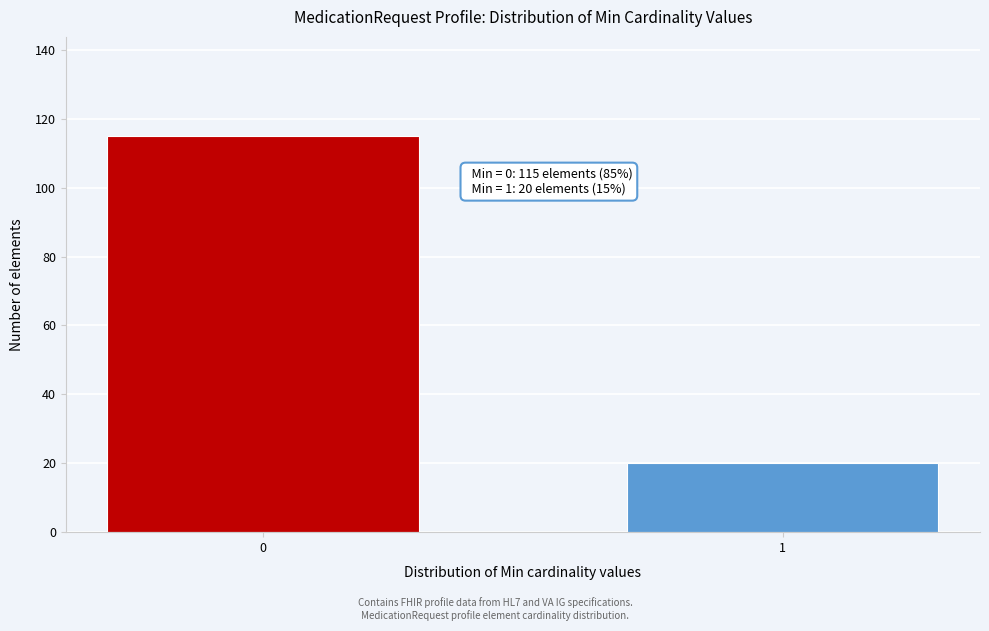

Reading left to right, what are all the values shown in this chart?

0=115	1=20